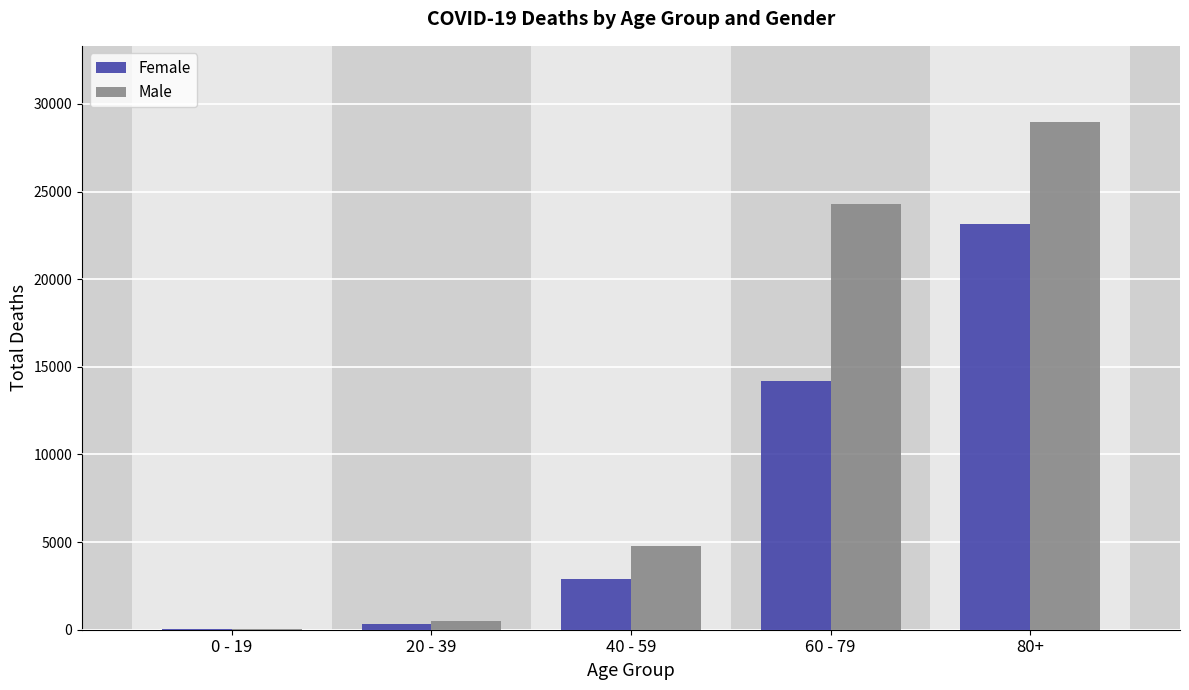

Reading right to left, extract all data points from this chart.

Female: 80+=23161	60 - 79=14187	40 - 59=2883	20 - 39=348	0 - 19=38
Male: 80+=28970	60 - 79=24317	40 - 59=4778	20 - 39=482	0 - 19=39